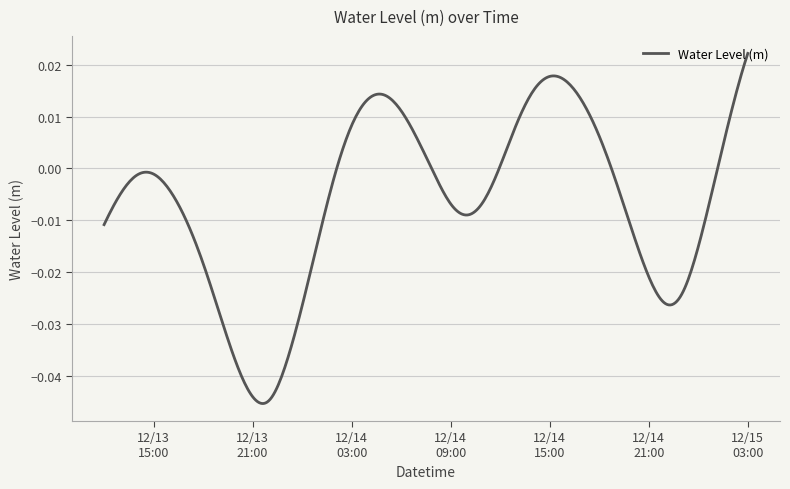

How many lines are shown in the chart?

1